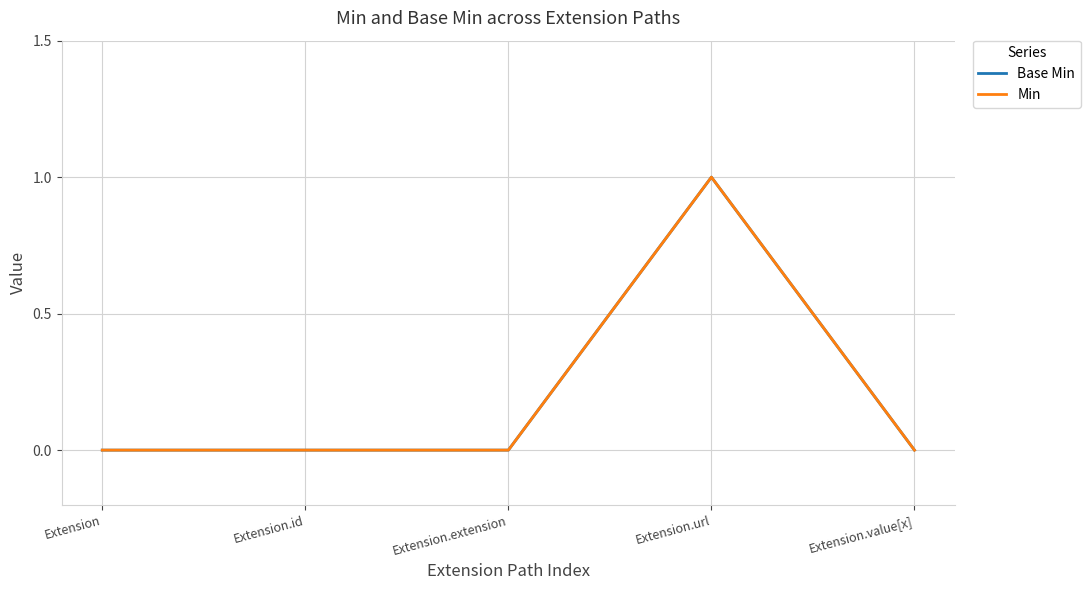

Is this an area chart (filled region under the line)?

No